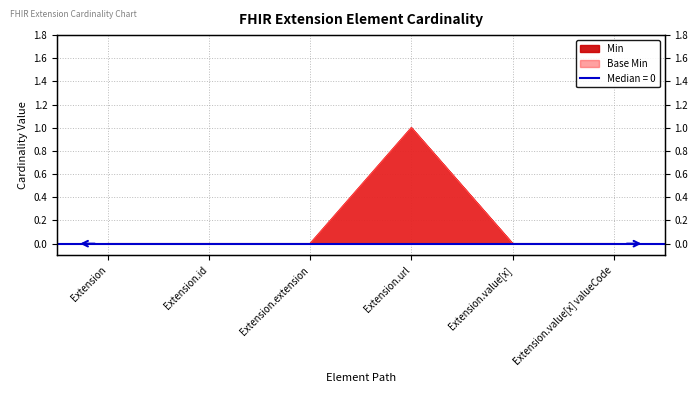

What is the greatest value displayed?

1